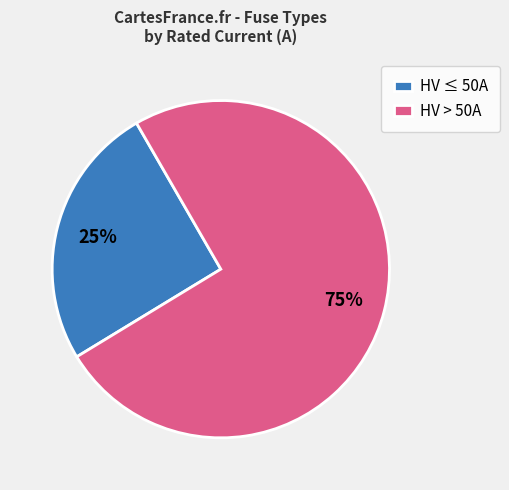

Which category has the biggest portion of the pie?

HV > 50A